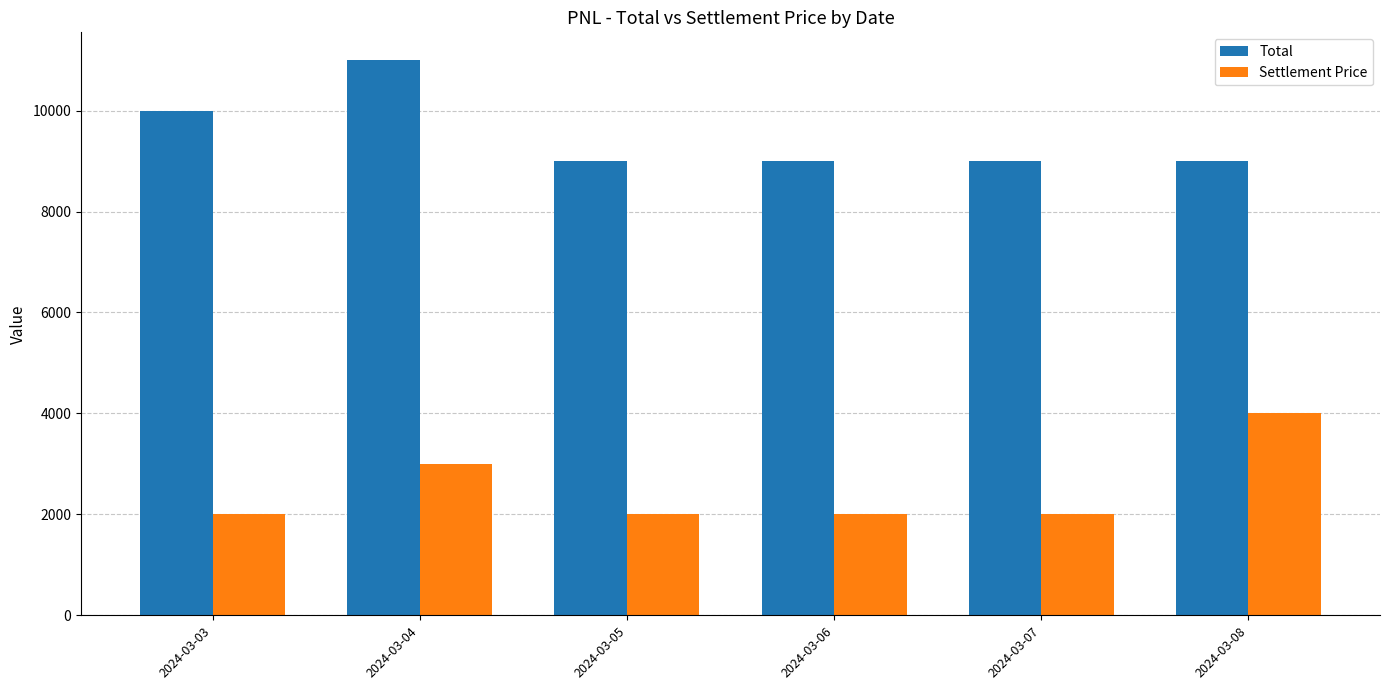

At which category is the sum across all series the highest?

2024-03-04